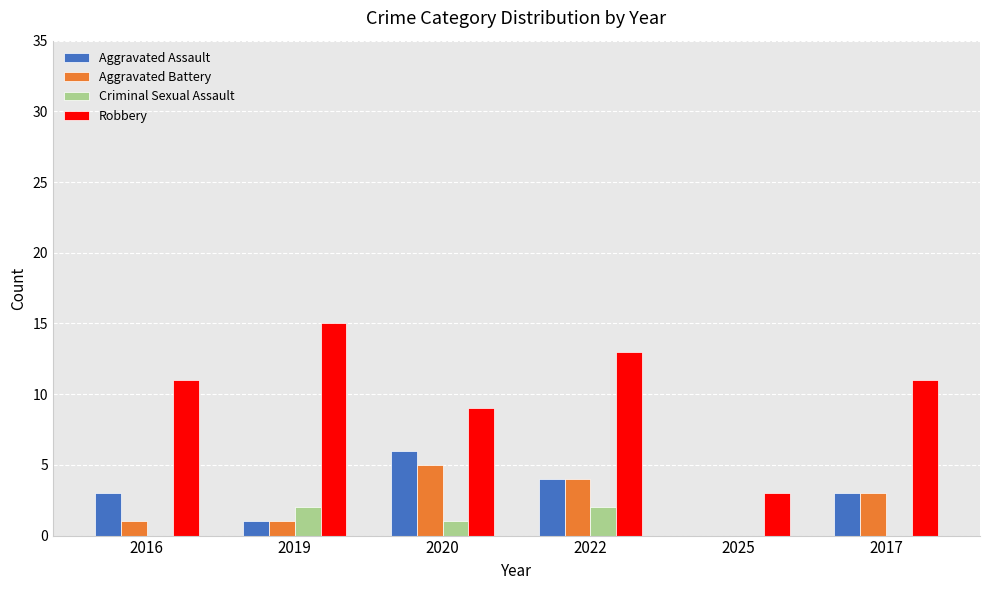

Does the chart contain stacked bars?

No